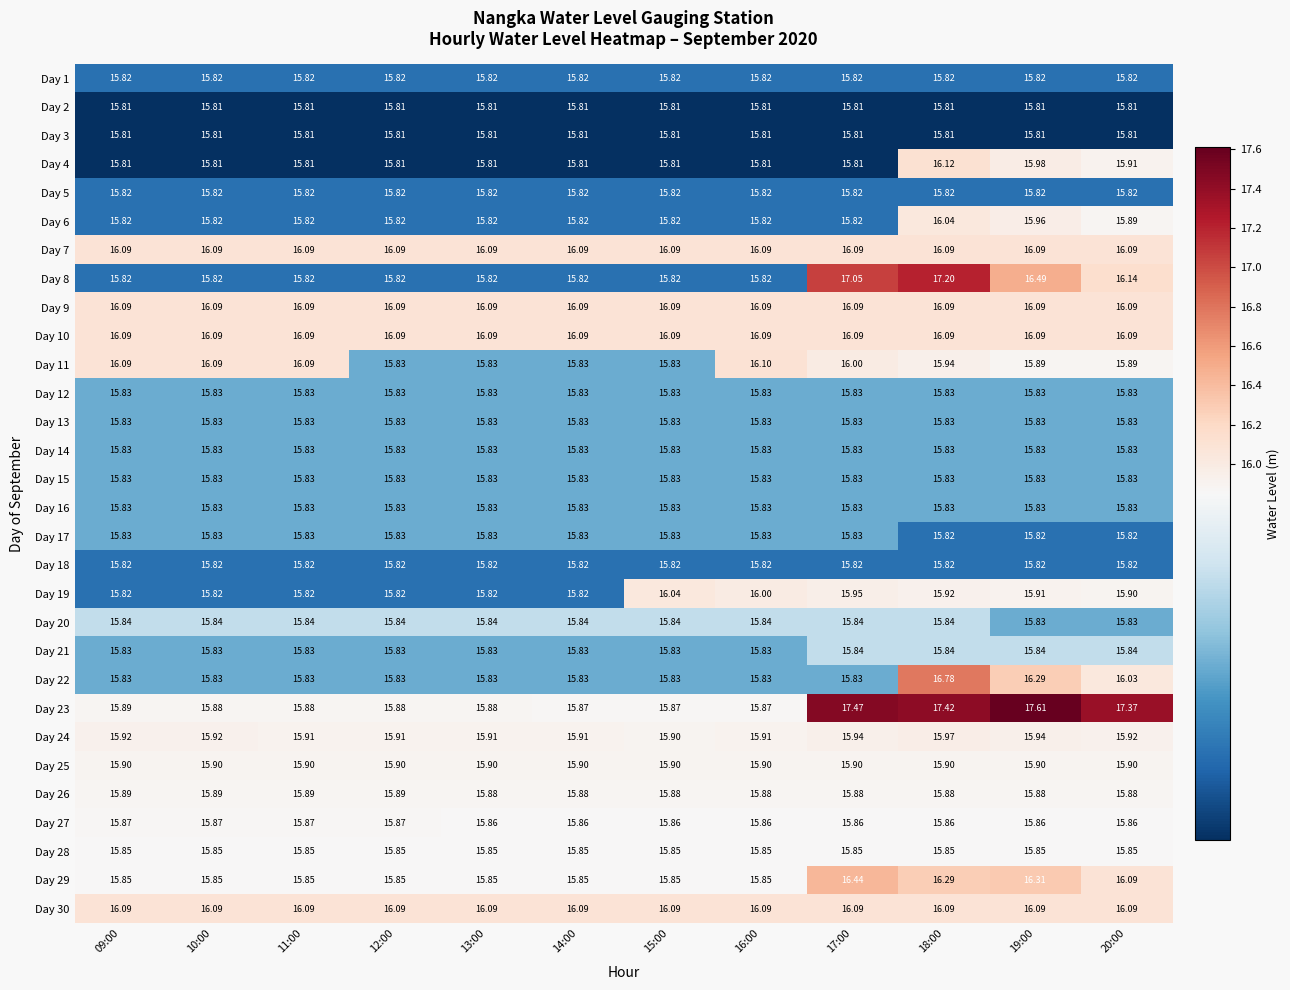

Is the value of Day 12 at 18:00 greater than the value of Day 9 at 15:00?

No